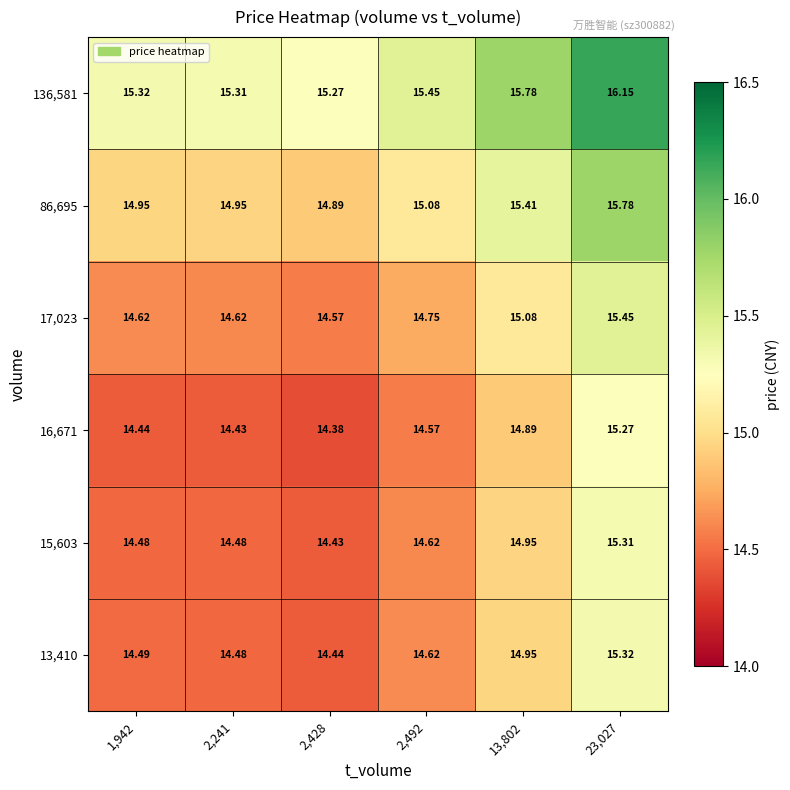

How many series are shown in this chart?

6